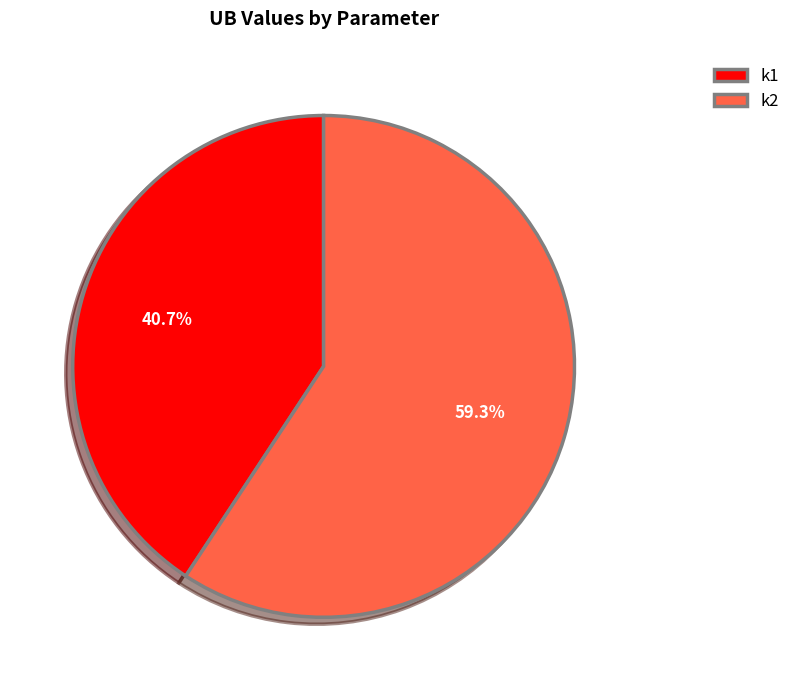

Approximately how many times larger is the value at k1 compared to k2?

0.7